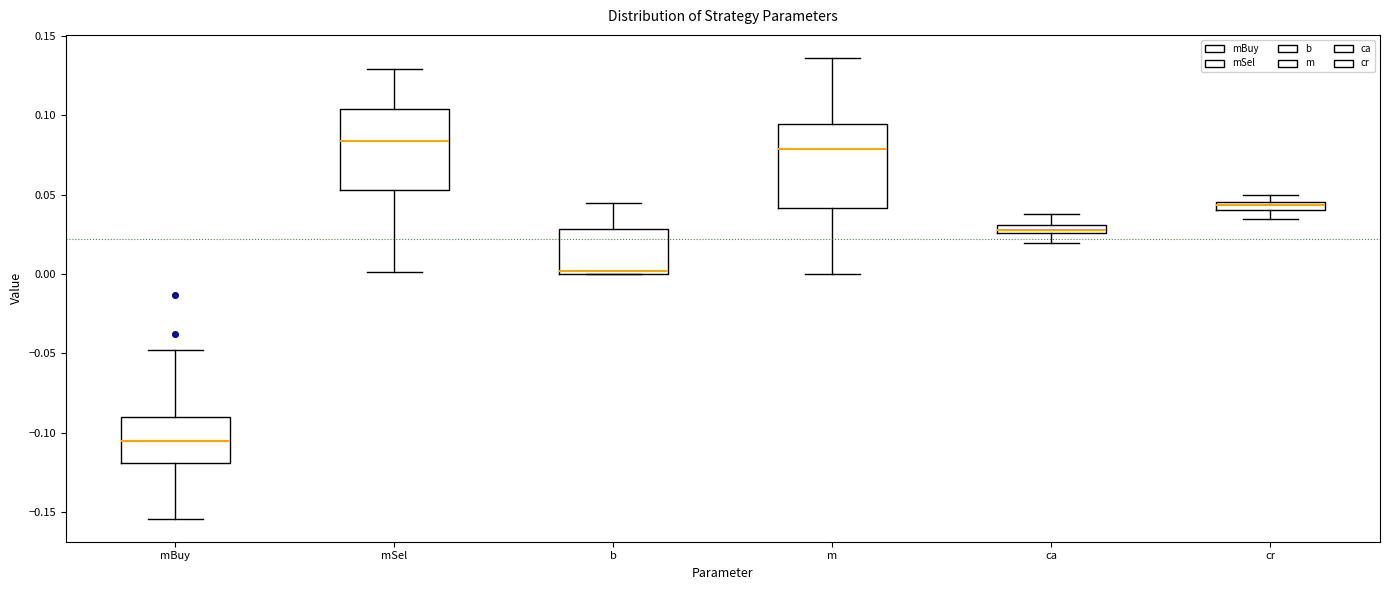

Which box's median line is the highest?

mSel